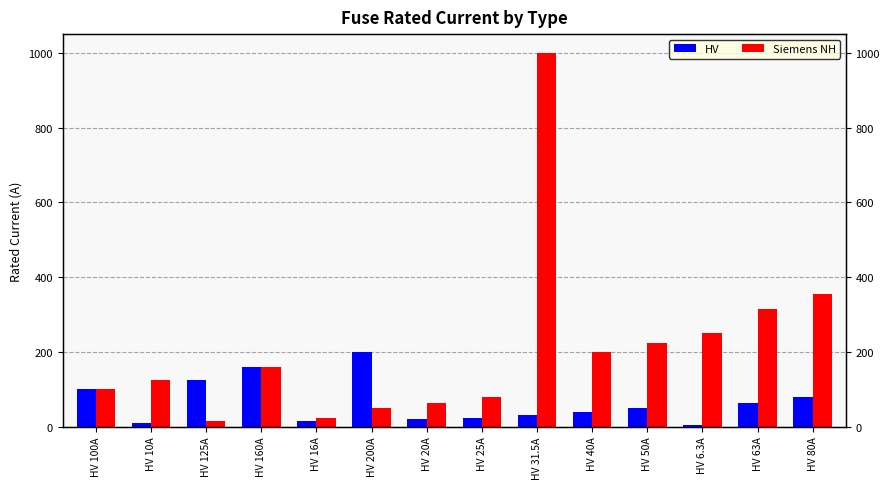

What is the minimum value for Siemens NH?

16.0